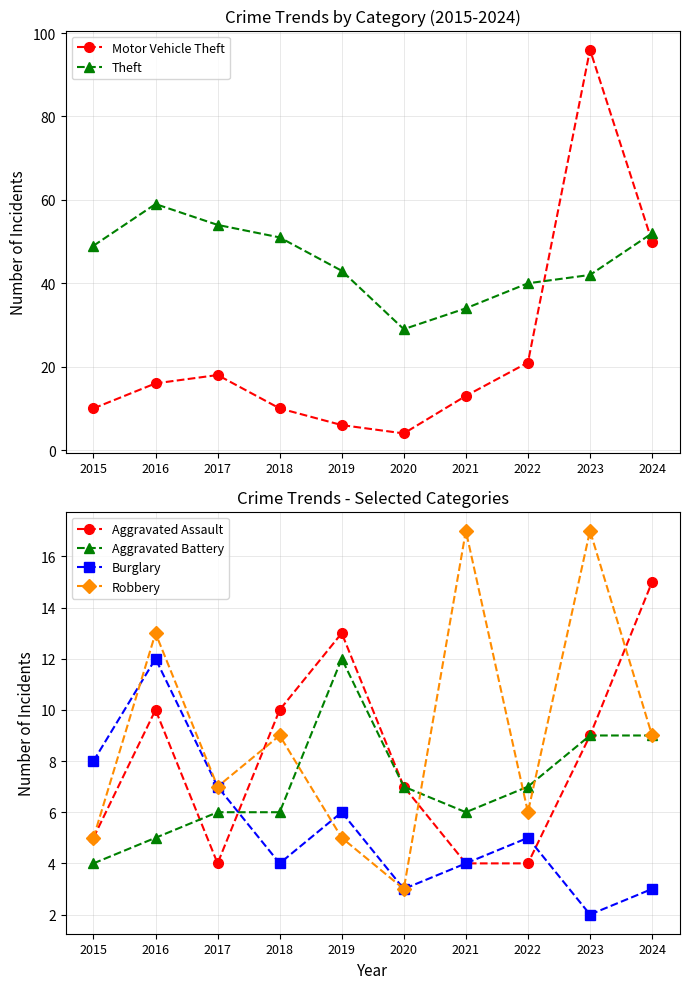

In Robbery, how many points are lower than both neighbors (excluding endpoints)?

3